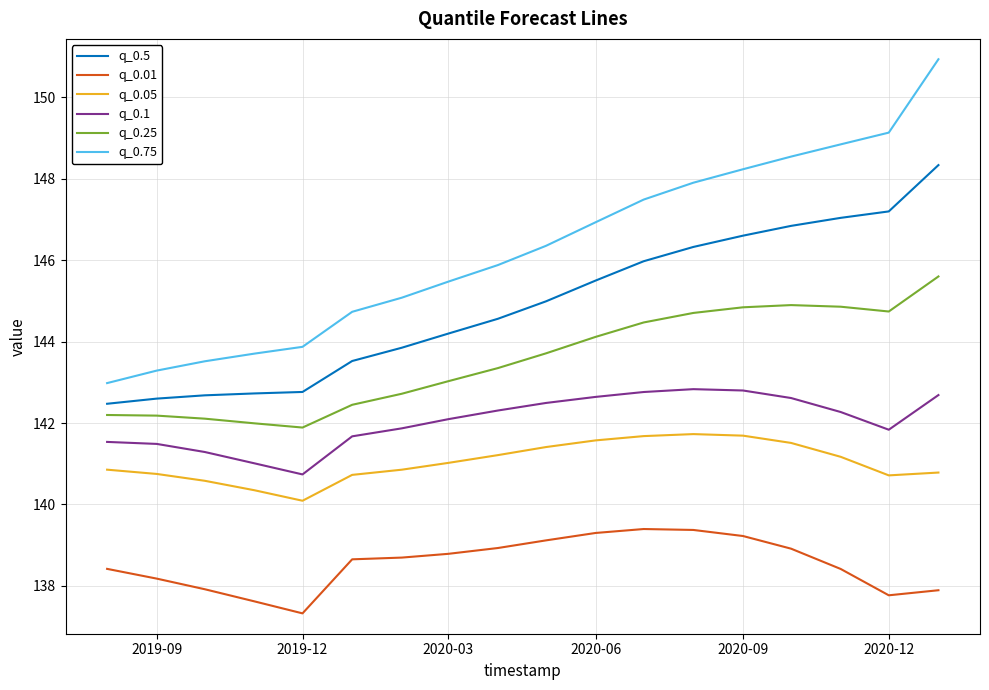

True or false: q_0.1 and q_0.5 cross at least once.

False